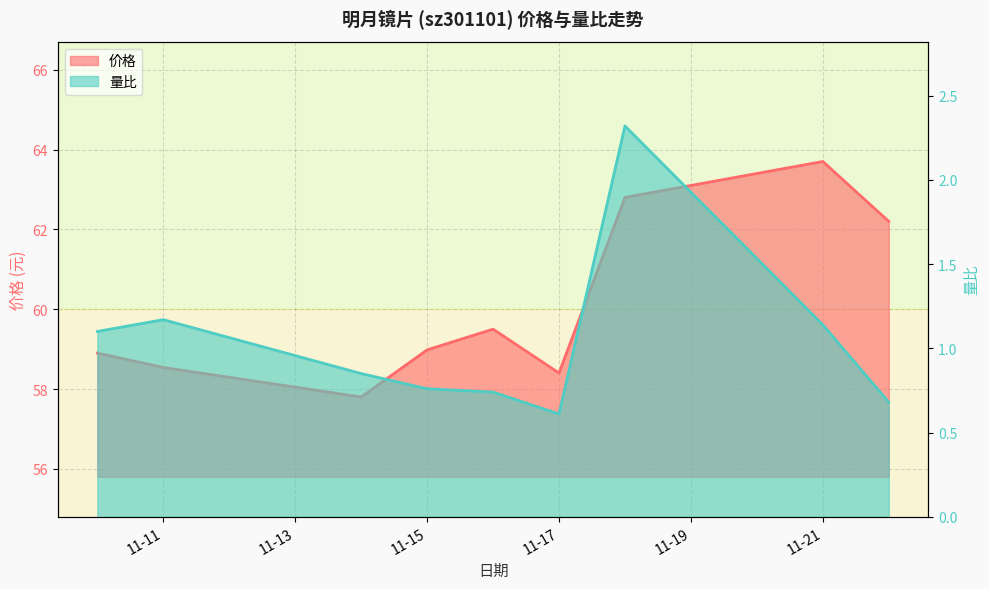

True or false: 量比 and 价格 cross at least once.

False